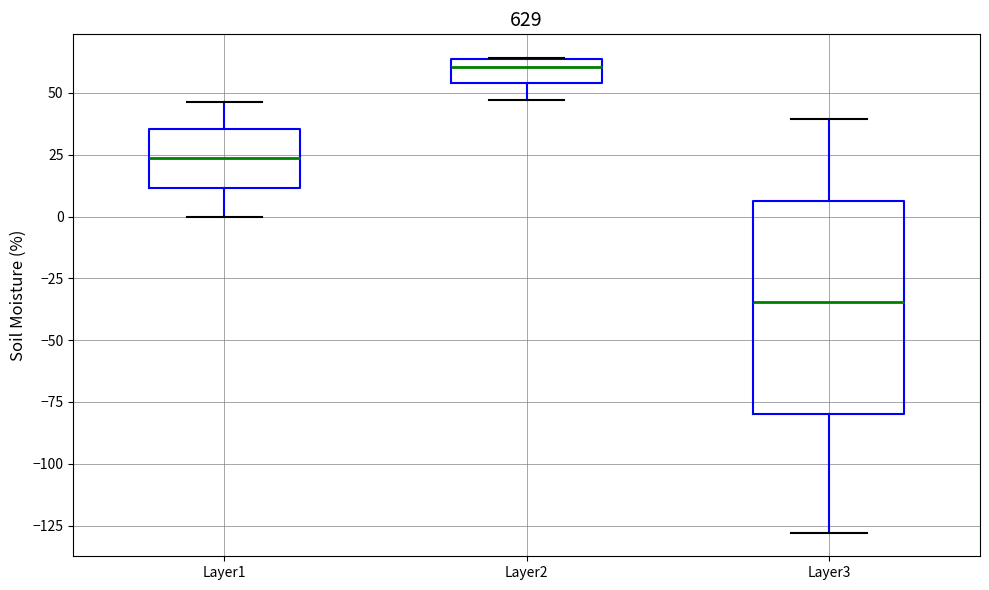

Reading left to right, read every box against the y-axis: the position of its median line, the range the box covers, and the ends of its whiskers. The values are not printed on the chart, so give them approximately, as read against the axis.

Layer1: median 25, box 10 to 35, whiskers 0 to 45
Layer2: median 60, box 55 to 65, whiskers 45 to 65
Layer3: median -35, box -80 to 5, whiskers -130 to 40